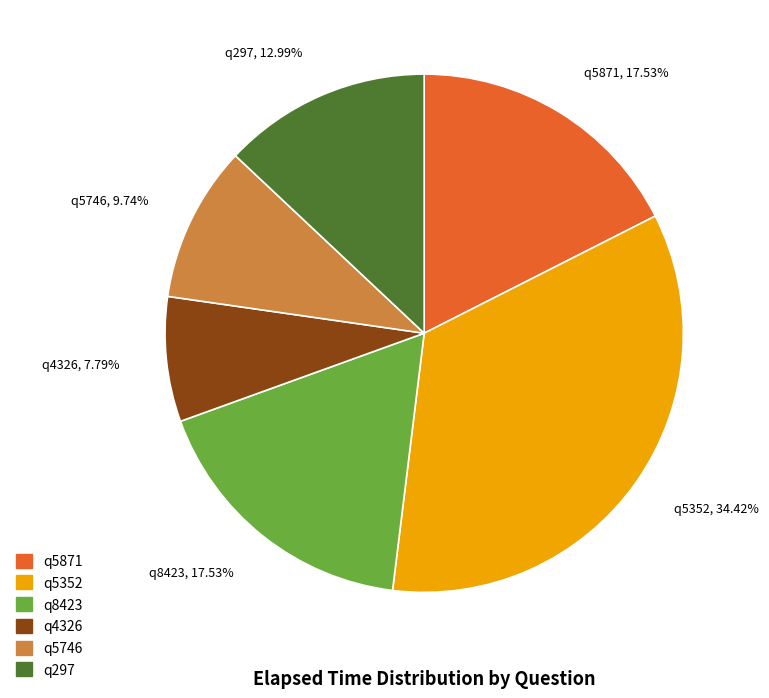

Between q8423 and q5746, which is larger?

q8423